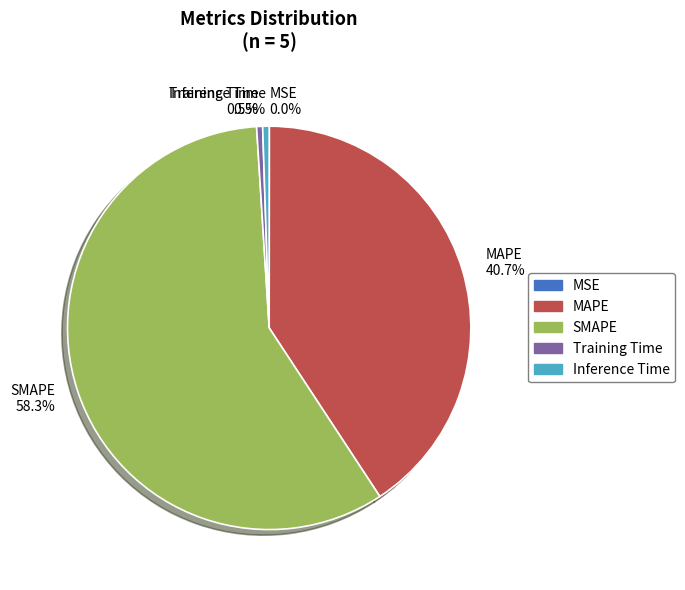

Does SMAPE represent more than half of the total?

Yes